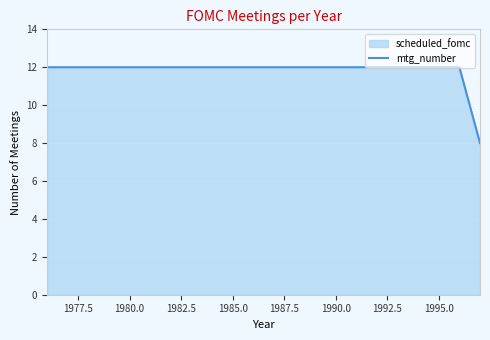

What is the difference between the maximum and minimum values?

4